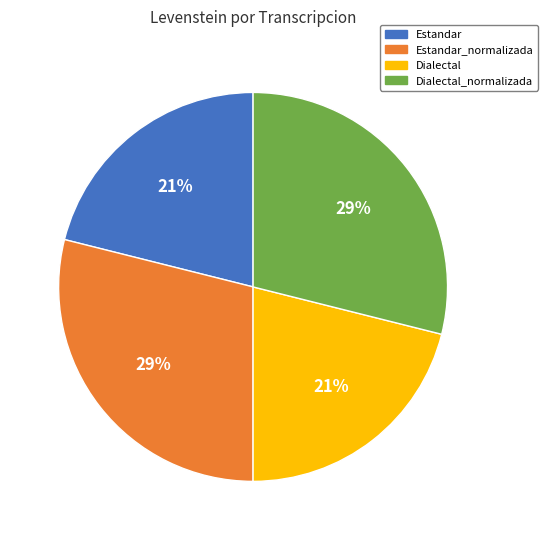

To the nearest percent, what is the average slice percentage?

25%